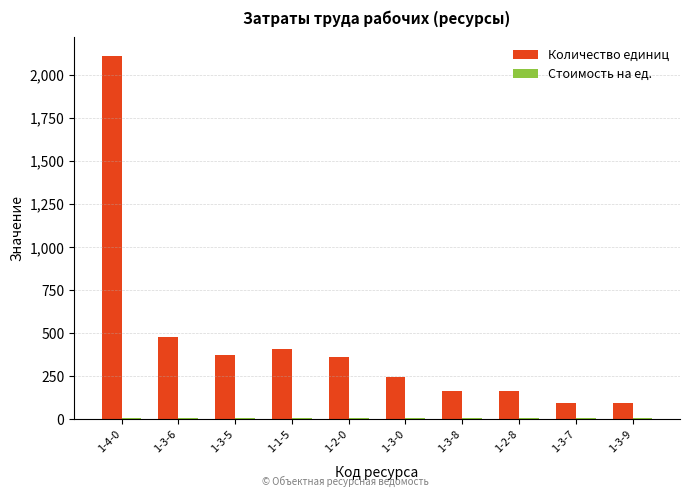

How many bars are there in each group?

2